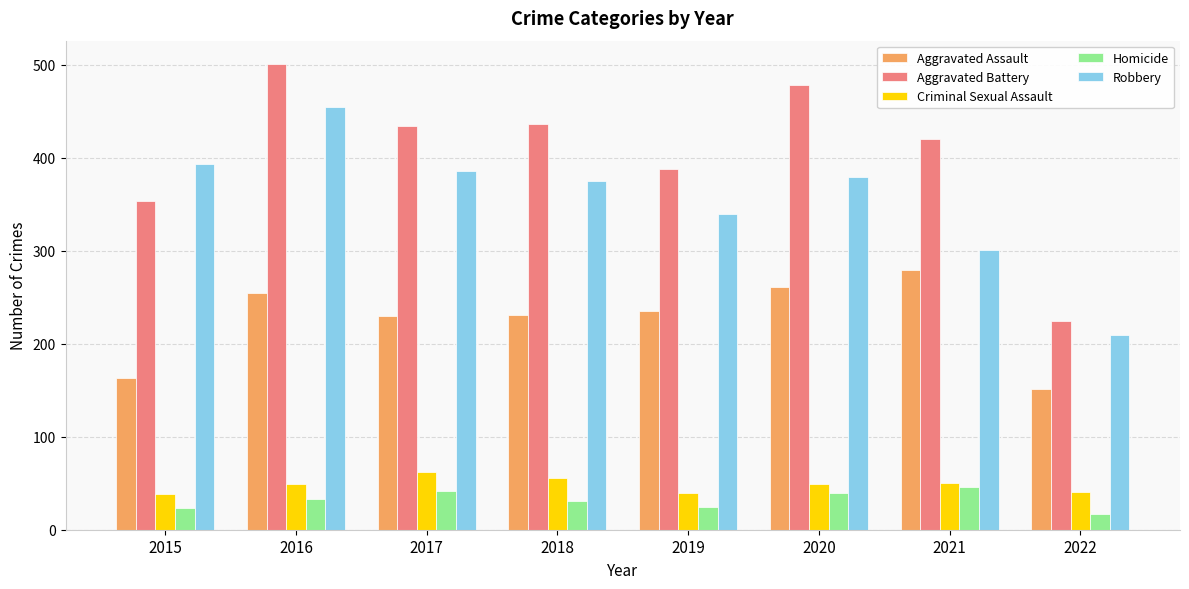

The value of Robbery at 2018 is 114. True or false?

False